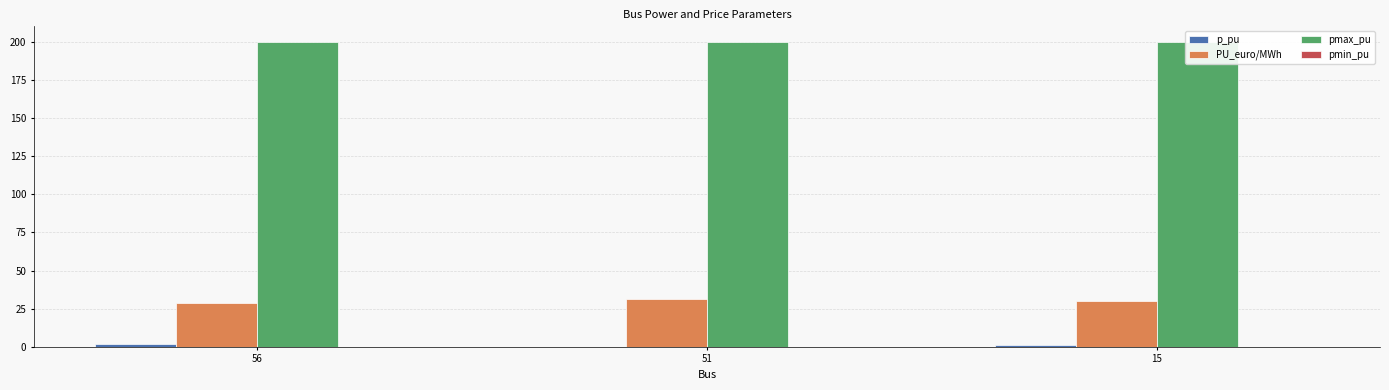

Reading right to left, transcribe all the data shown in this chart.

p_pu: 1.5	0.0	2.0
PU_euro/MWh: 30.0	31.0	29.0
pmax_pu: 200.0	200.0	200.0
pmin_pu: 0.0	0.0	0.0